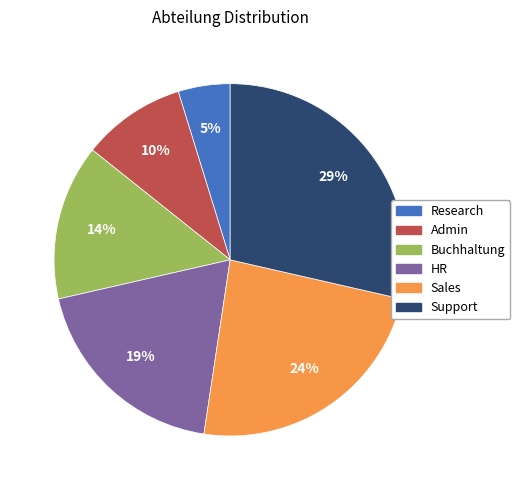

Do Support and Admin together represent more than half of the pie?

No